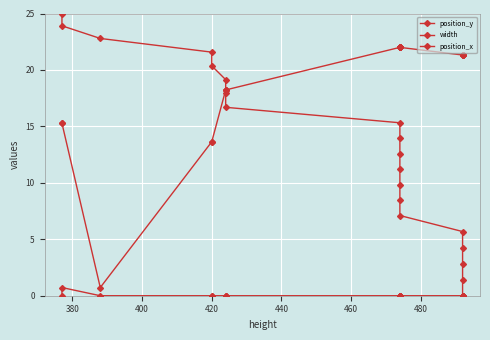

At how many categories does at least one series exceed 5?

20